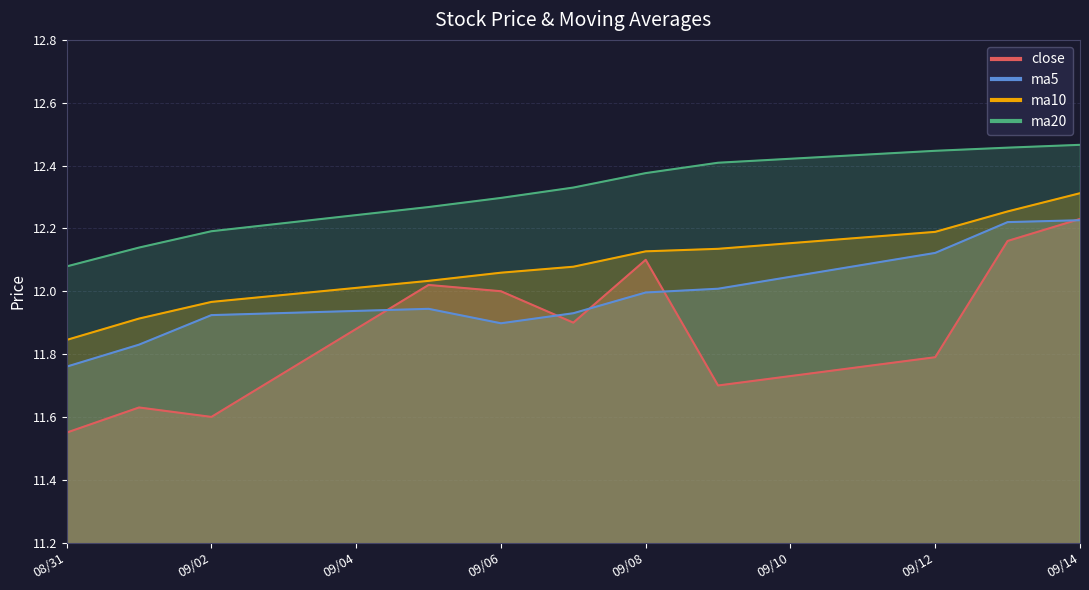

The value of close at 2016-09-07 is 11.9. True or false?

True